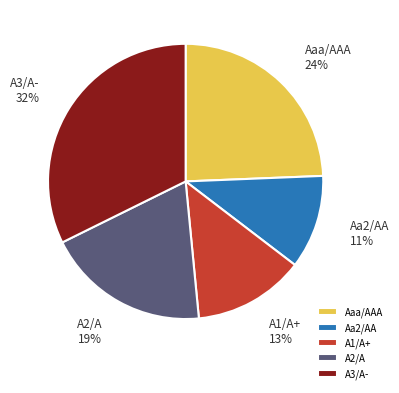

Which slice is the smallest?

Aa2/AA